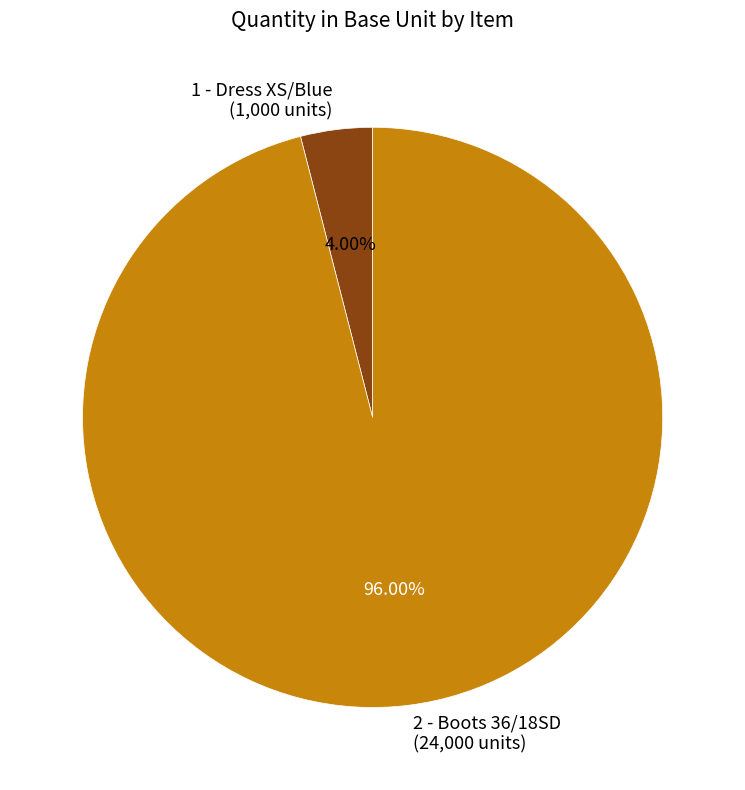

Which slice is the smallest?

1 - Dress XS/Blue